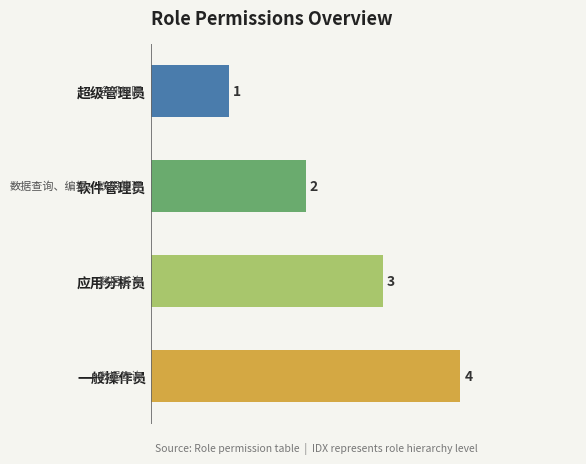

What is the change in value from 超级管理员 to 软件管理员?

+1